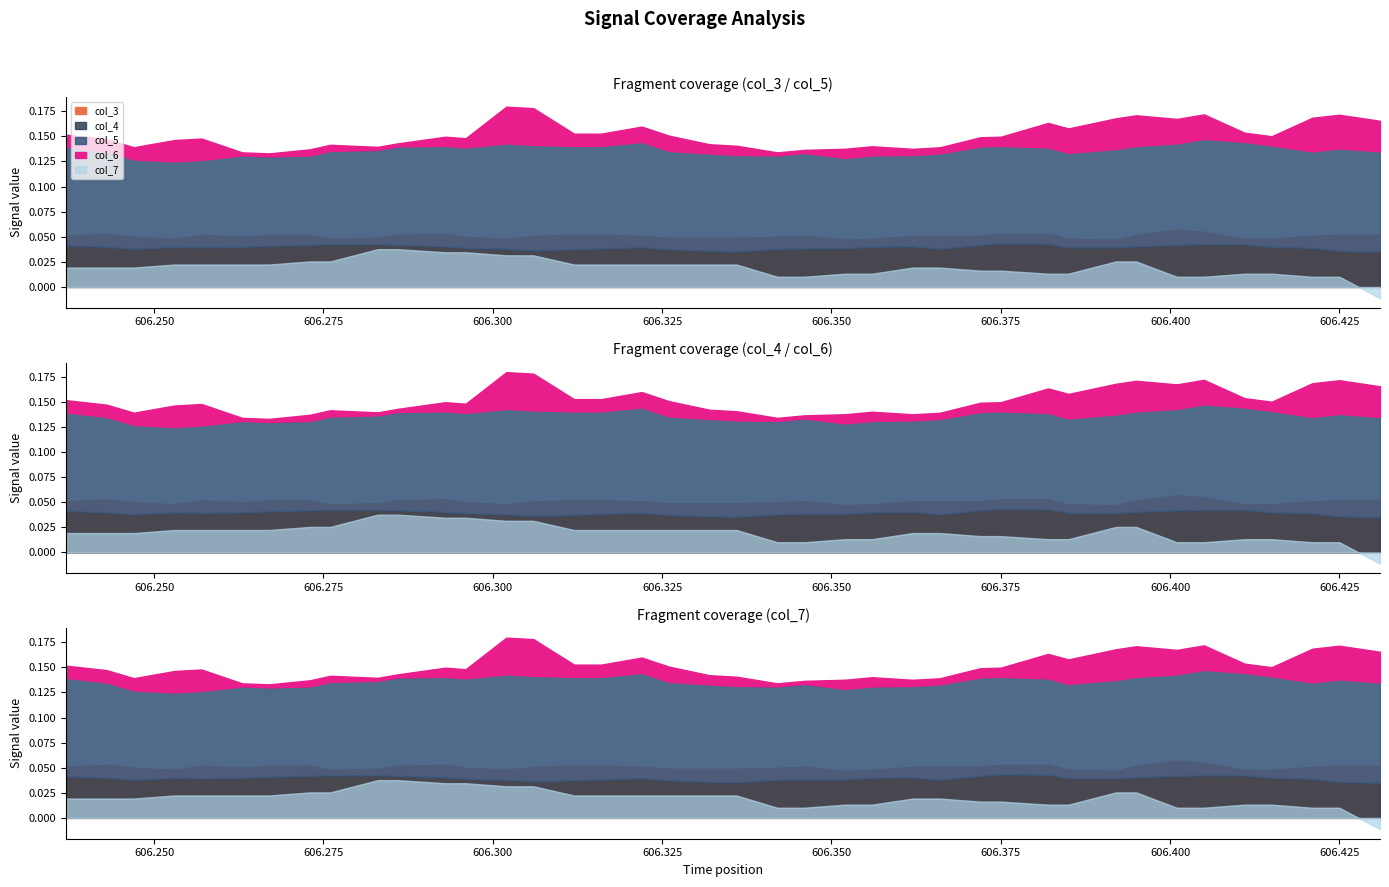

Is it true that col_4 equals -0.6 at 8?

False